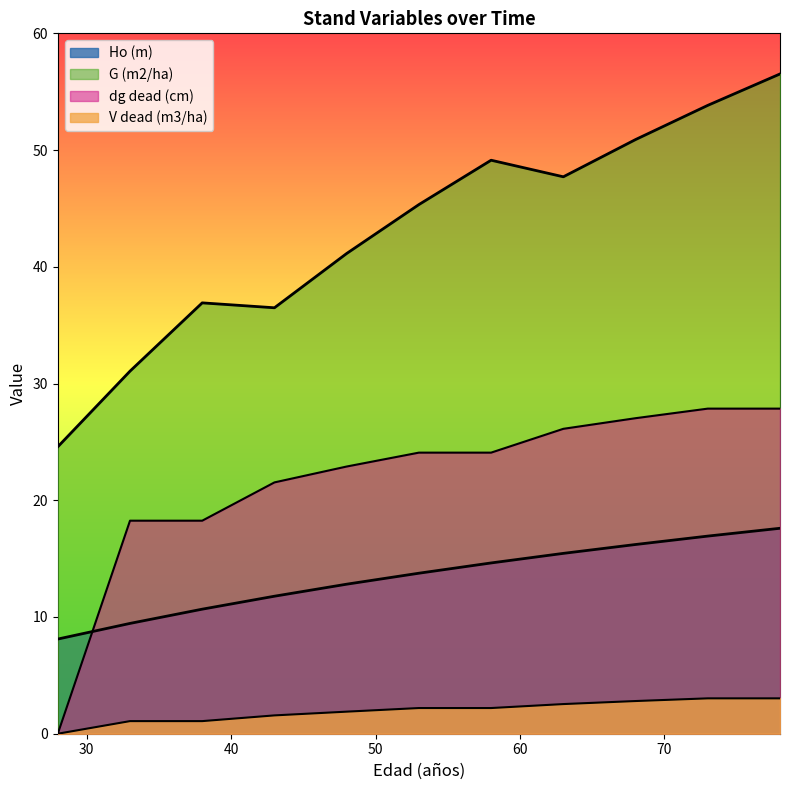

What is the sum of all G (m2/ha) values?

473.6